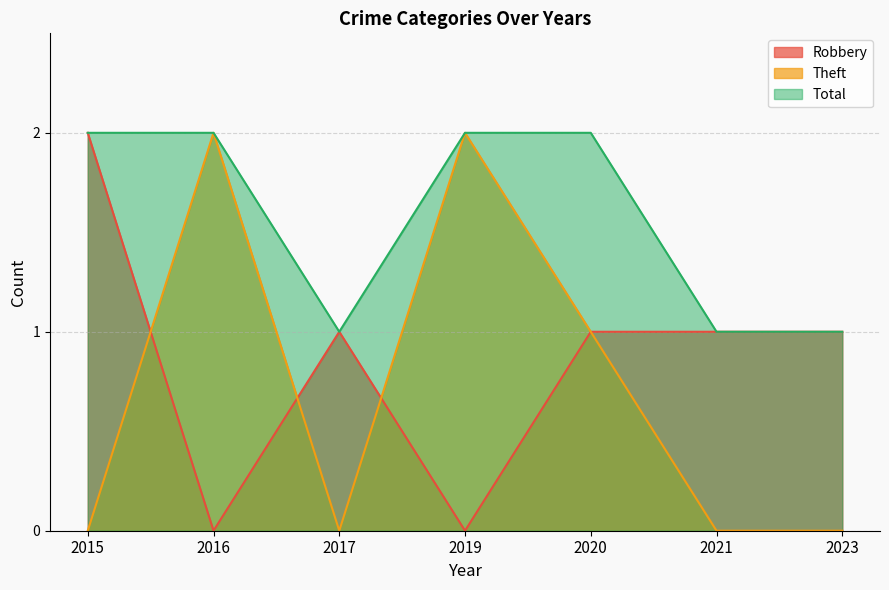

What is the difference between the maximum and second lowest values in the Theft series?

2